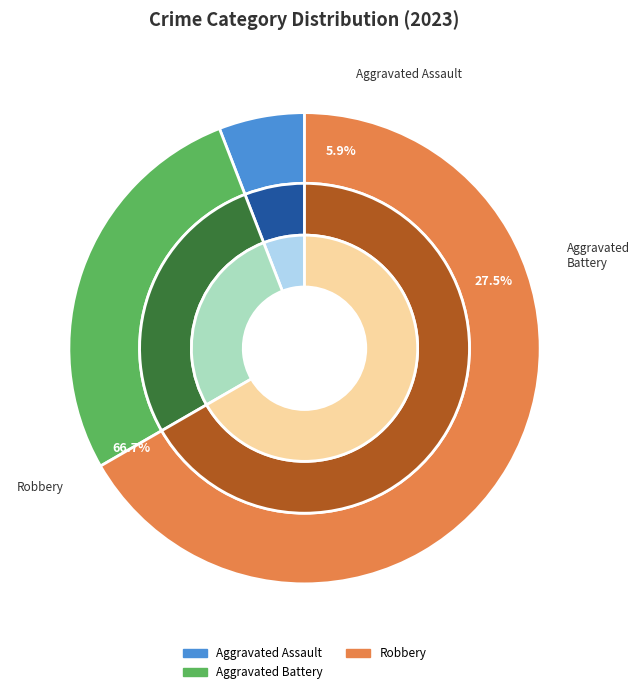

Does Robbery account for over 50% of the chart?

Yes